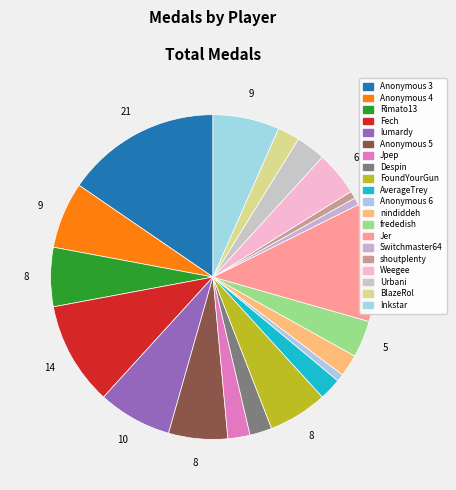

Is the sum of Anonymous 6 and Rimato13 greater than half?

No